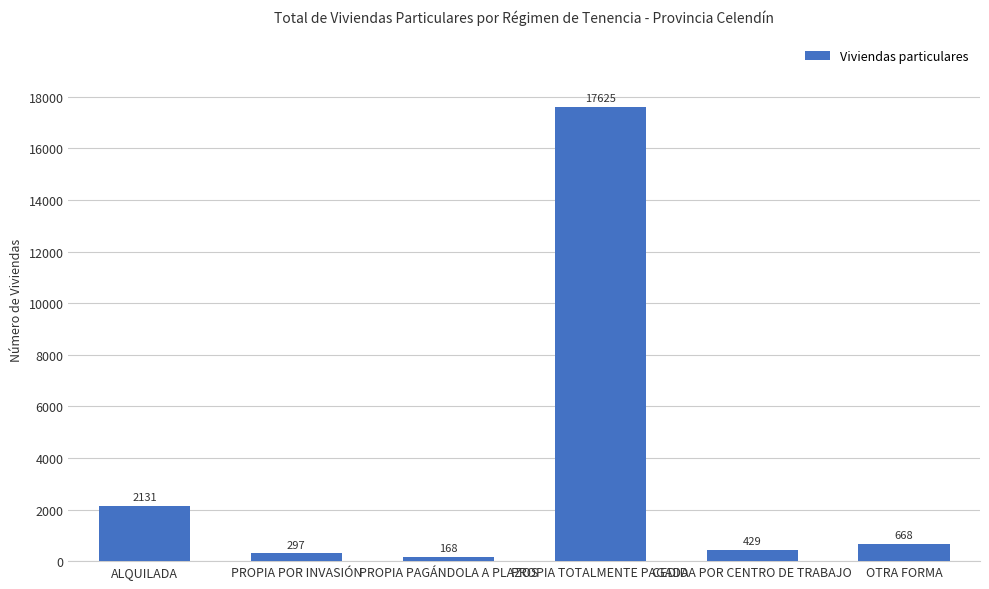

What is the ratio of the value at PROPIA TOTALMENTE PAGADA to the value at PROPIA PAGÁNDOLA A PLAZOS?

104.9